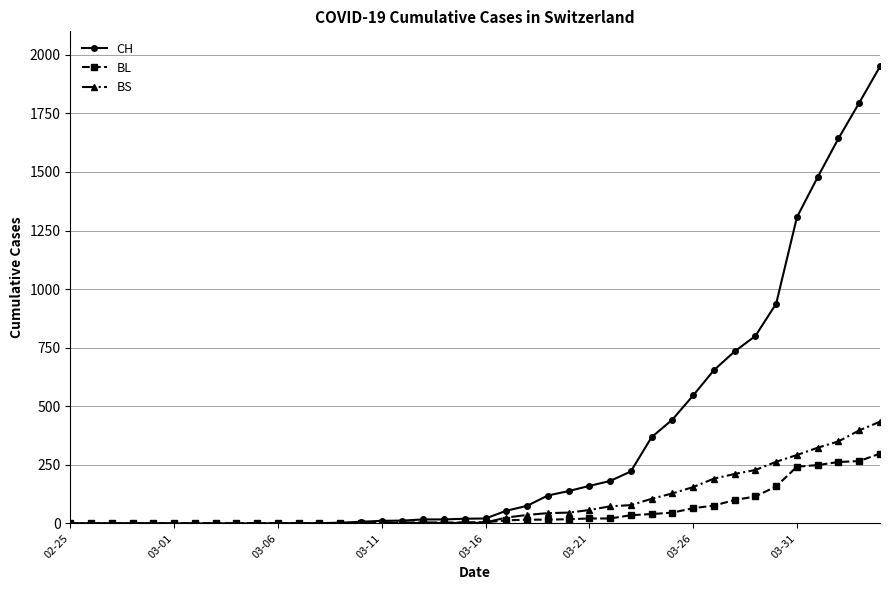

How many lines are shown in the chart?

3